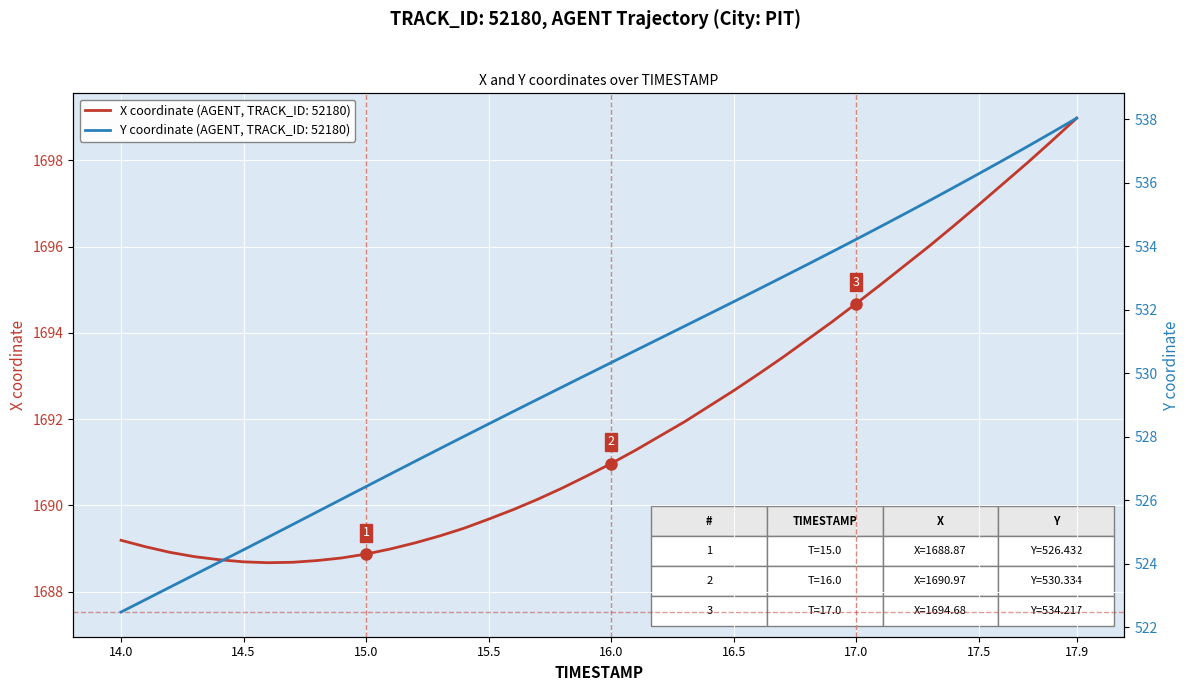

True or false: Y and X intersect in this chart.

False